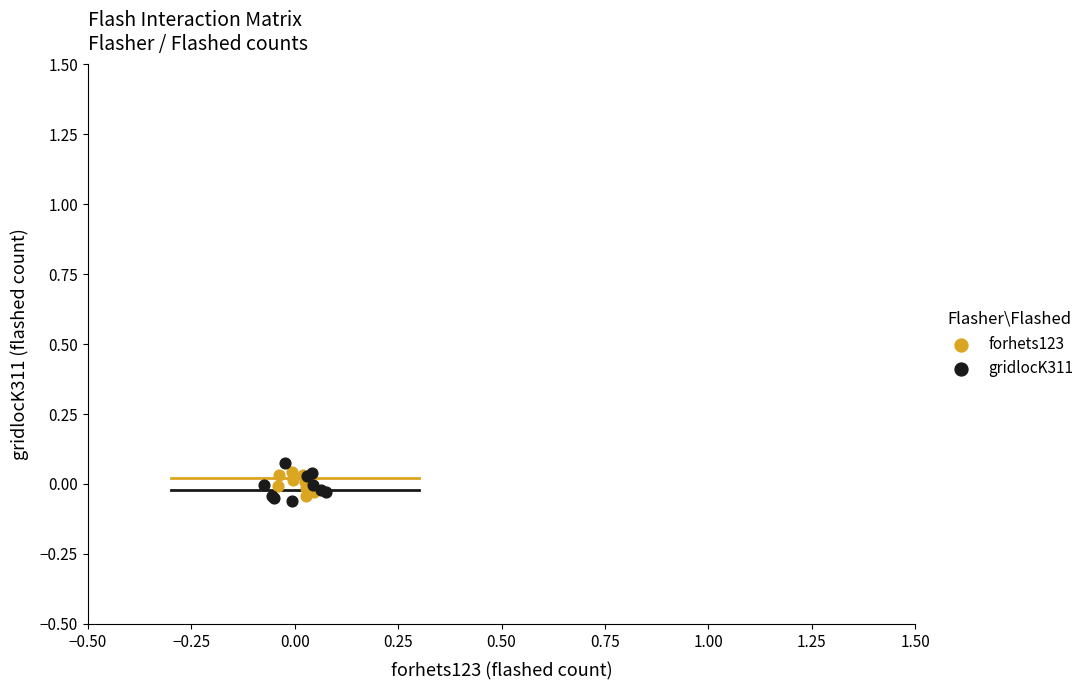

Which series has the widest spread of Y values?

gridlocK311